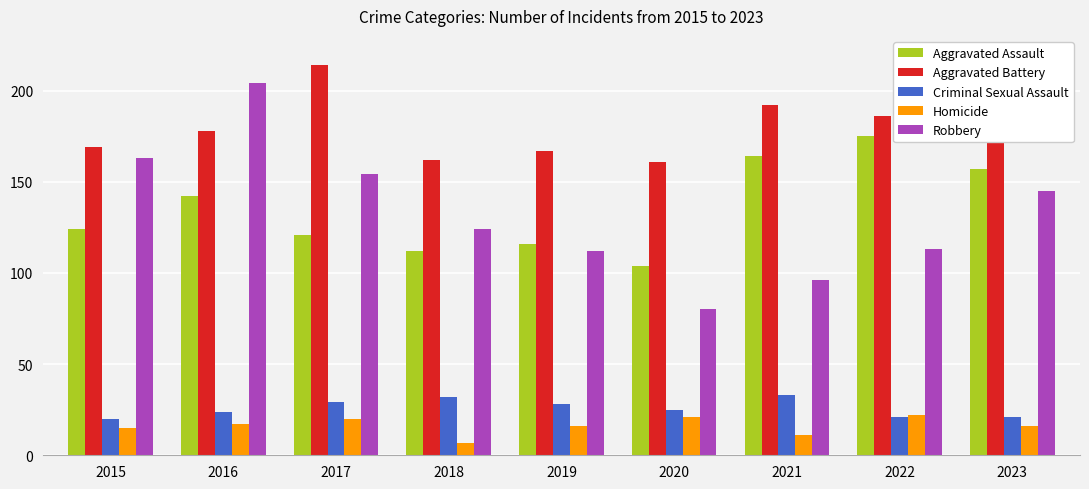

How many groups of bars are there?

9